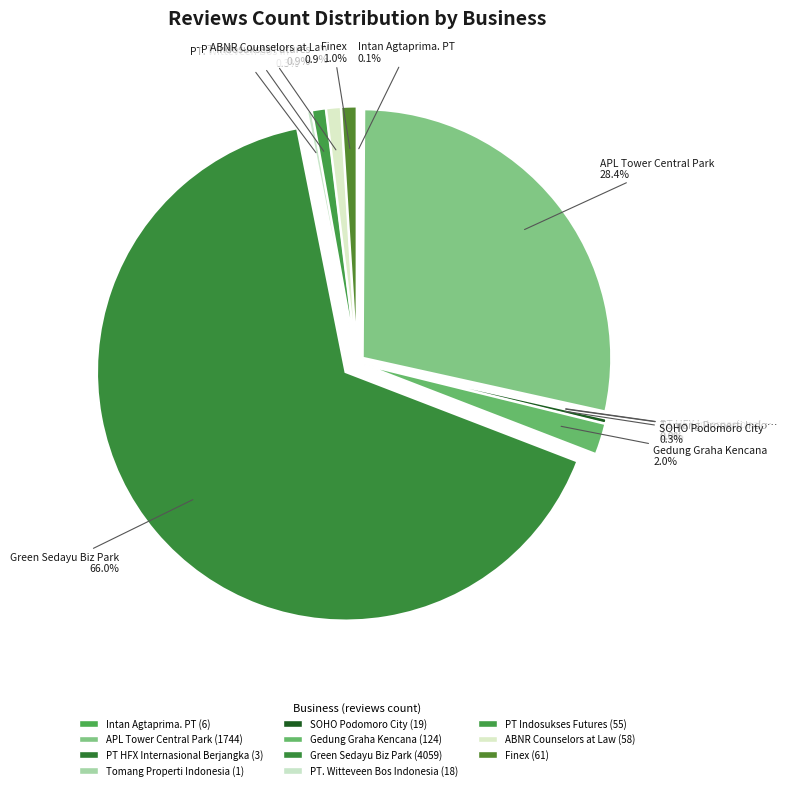

To the nearest percent, what portion does PT Indosukses Futures represent?

1%